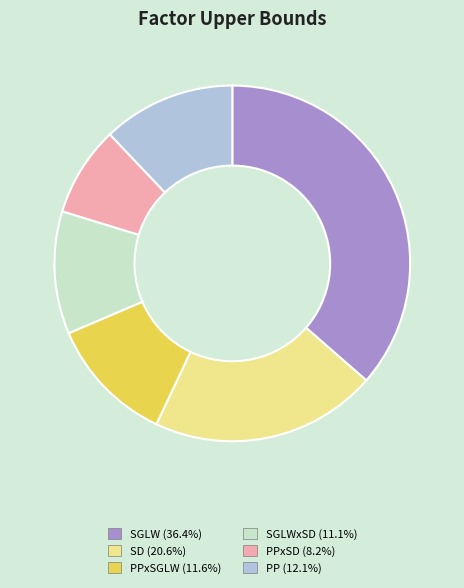

Is there a majority slice in this chart?

No